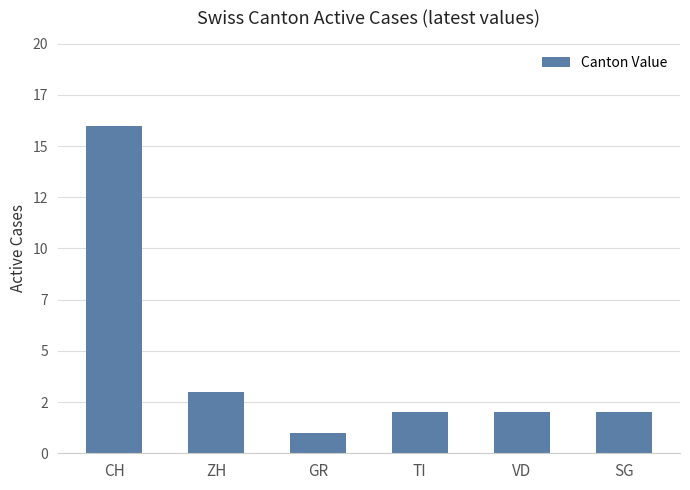

What is the change in value from ZH to TI?

-1